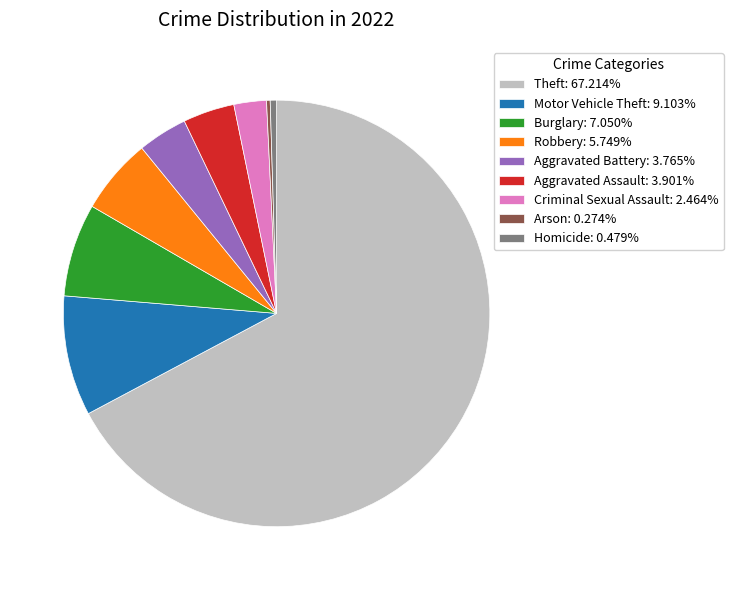

Which has a higher value, Criminal Sexual Assault or Aggravated Assault?

Aggravated Assault